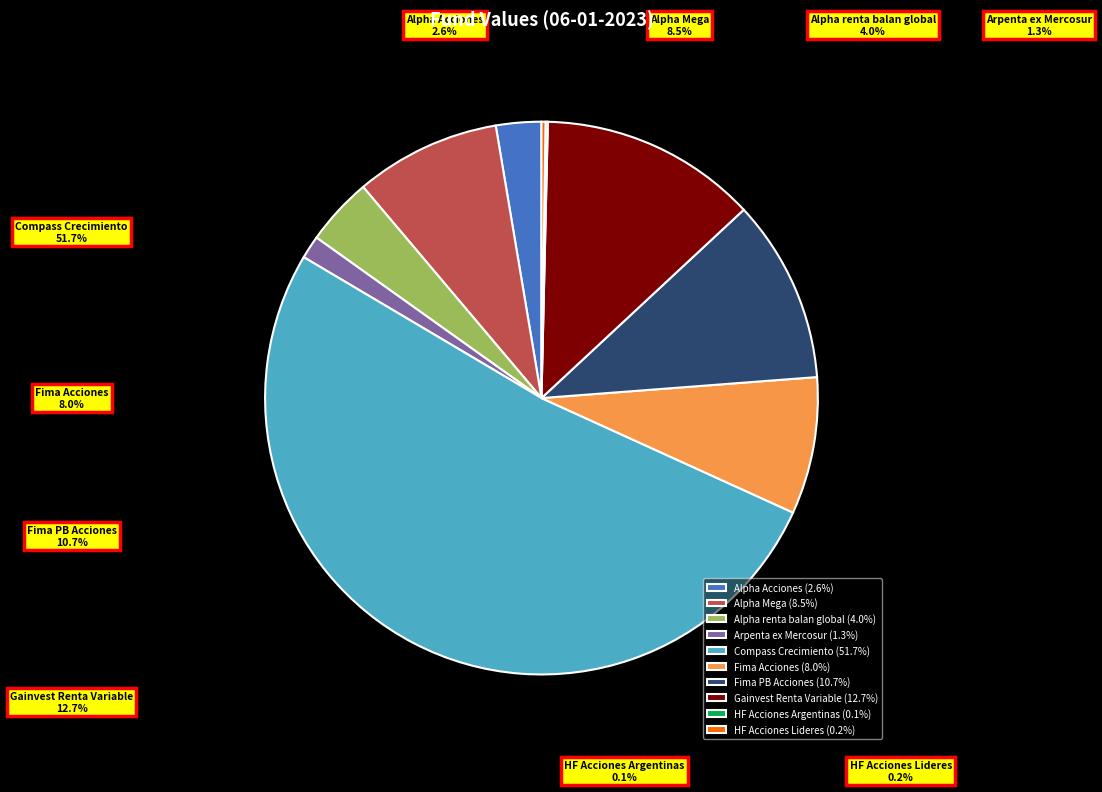

Approximately how many times larger is the value at Fima Acciones compared to HF Acciones Argentinas?

60.3